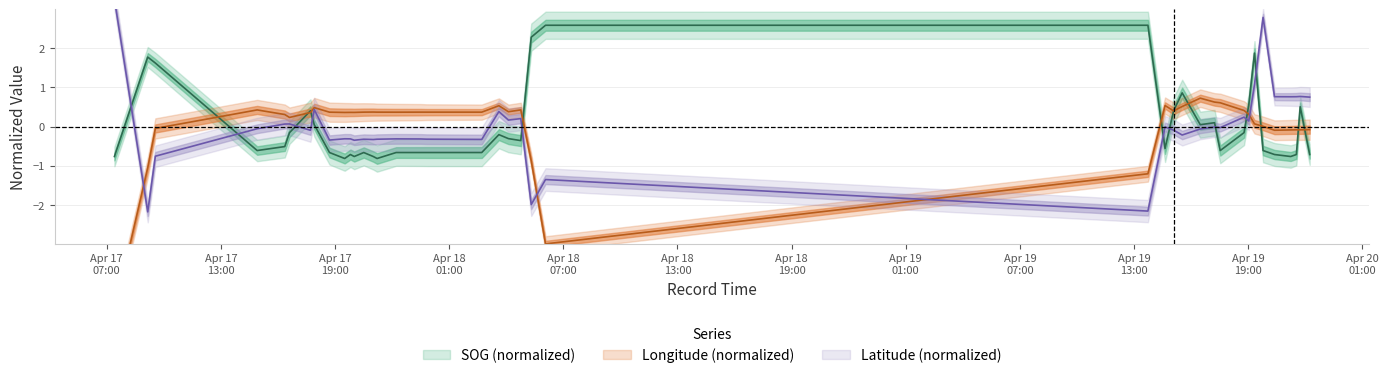

Read the Latitude_center value at 2024-04-19 15:31:37.

-0.2